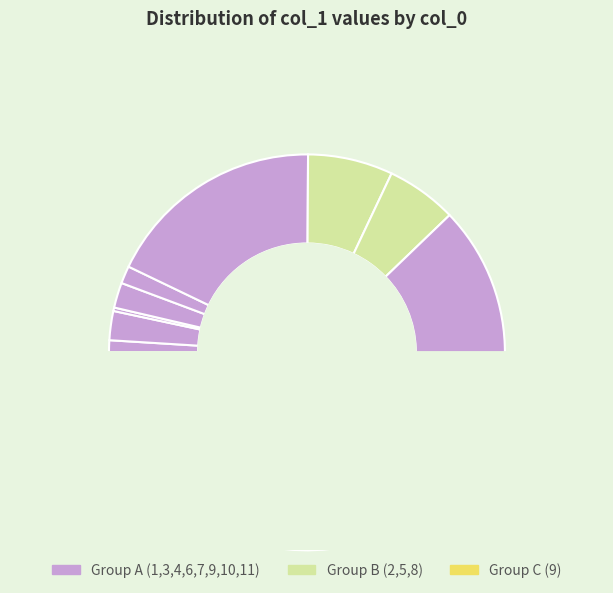

How many slices are in this pie chart?

11